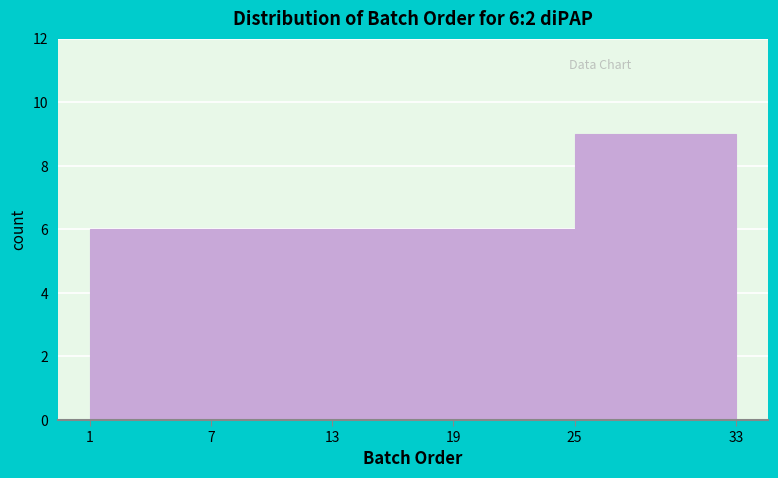

Over which range of the x-axis is the bar tallest?

25 to 33